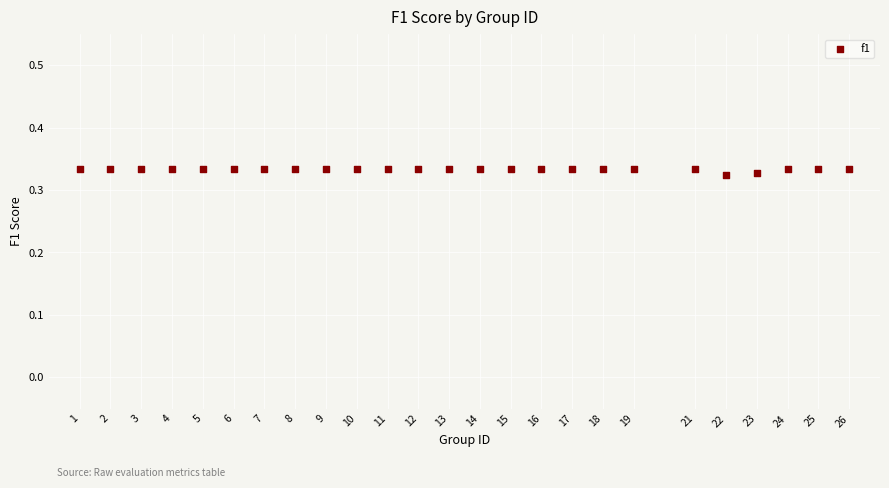

What is the range of X values (max minus min)?

25.0